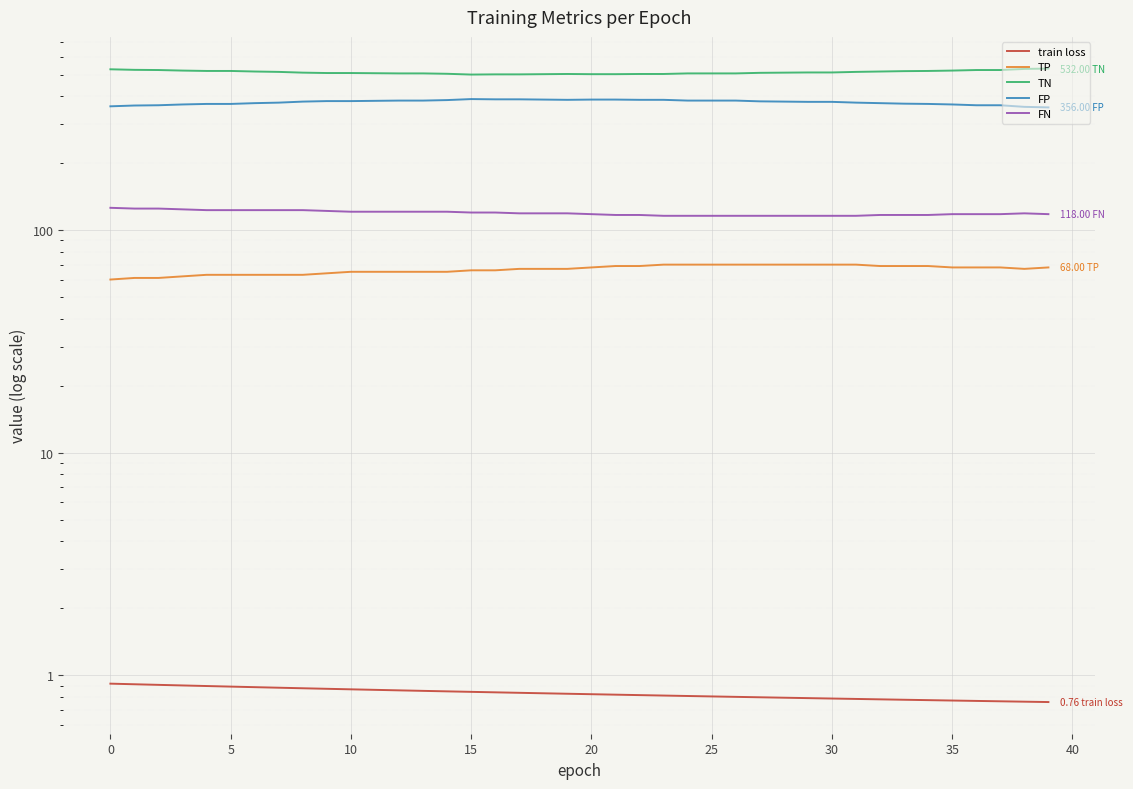

What is the maximum value for FN?

126.0